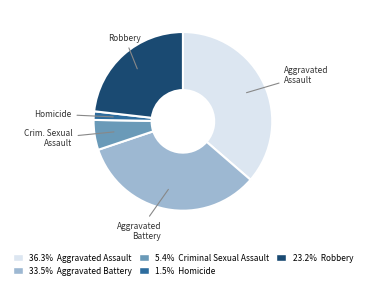

Is there a majority slice in this chart?

No